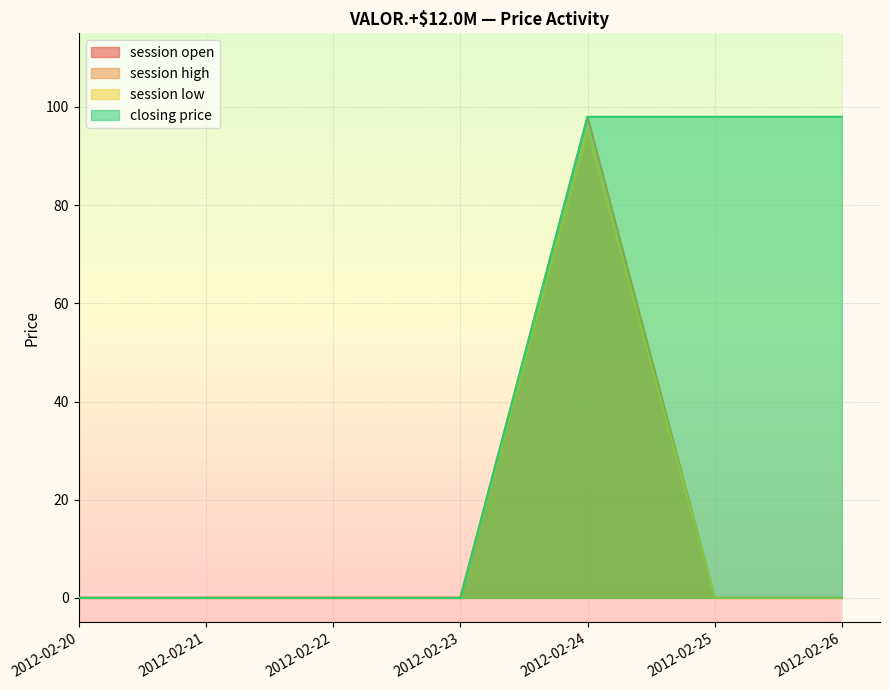

True or false: session low has more than 1 interior local peaks.

False